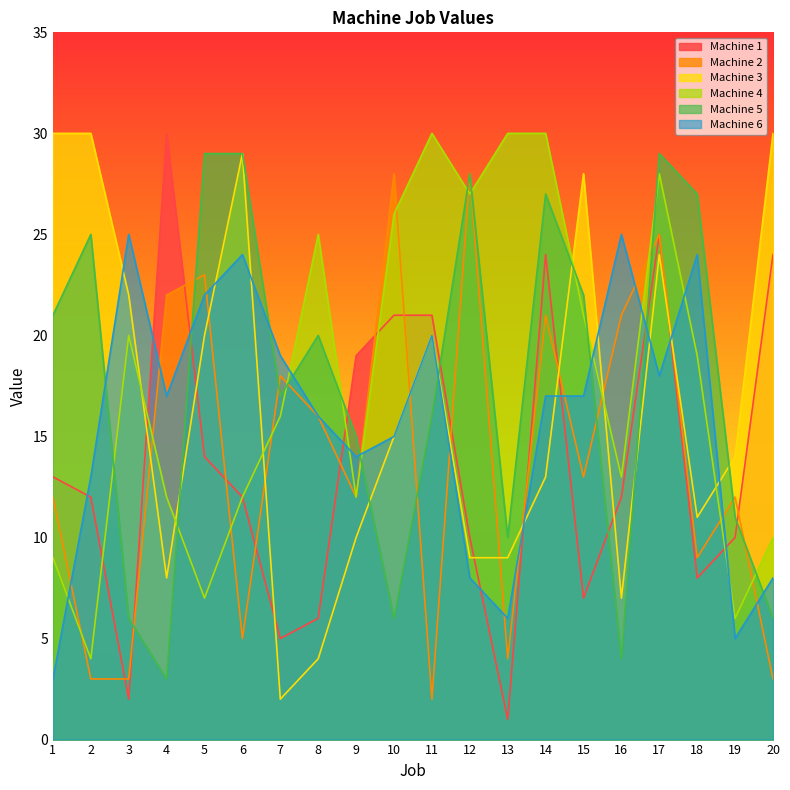

What is the difference between the maximum and minimum values in the Machine 1 series?

29